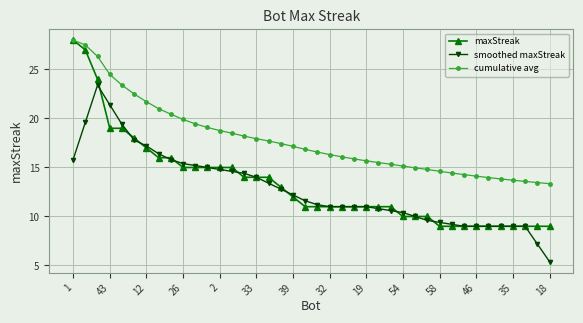

Which series has the largest range (max minus min)?

maxStreak